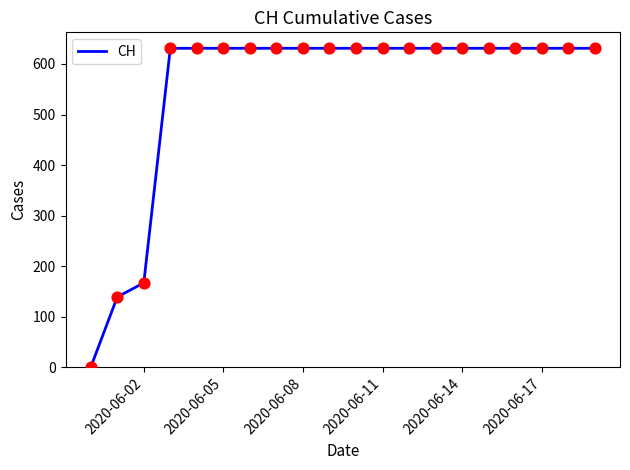

What is the greatest value displayed?

631